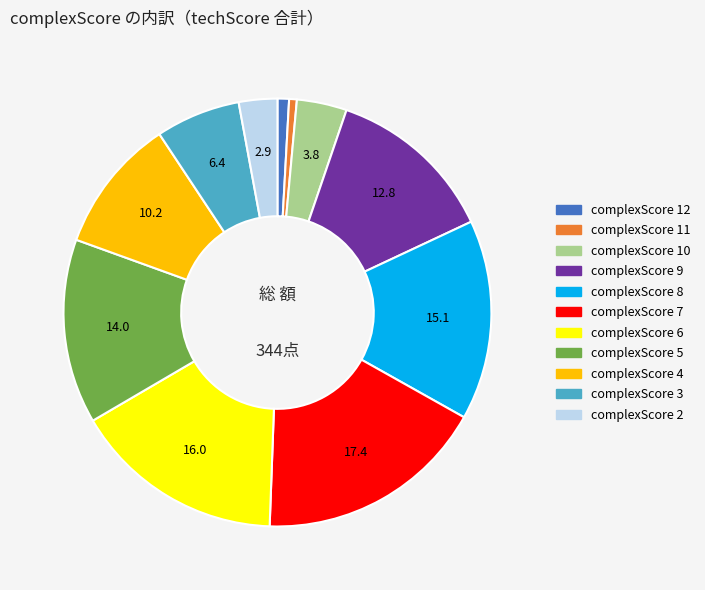

Is there any slice that represents more than half of the pie?

No